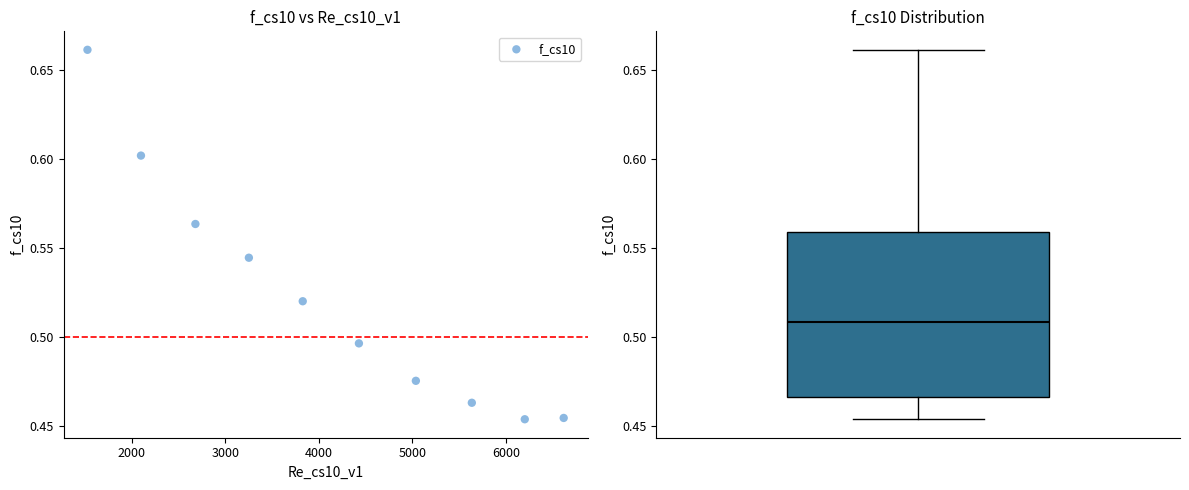

What is the range of X values (max minus min)?

5085.8